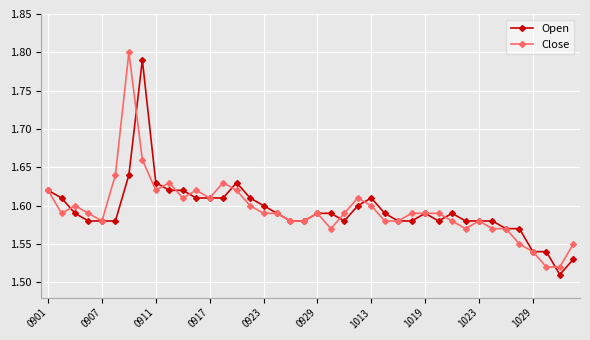

At how many categories does at least one series exceed 1?

40